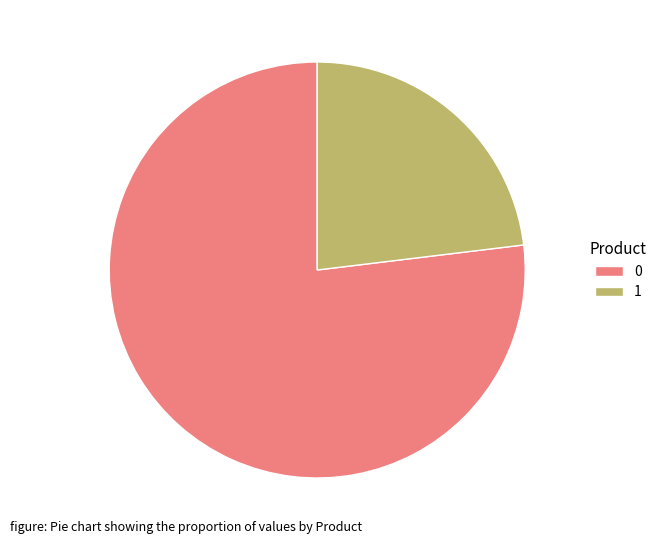

Which category has the smallest portion of the pie?

1